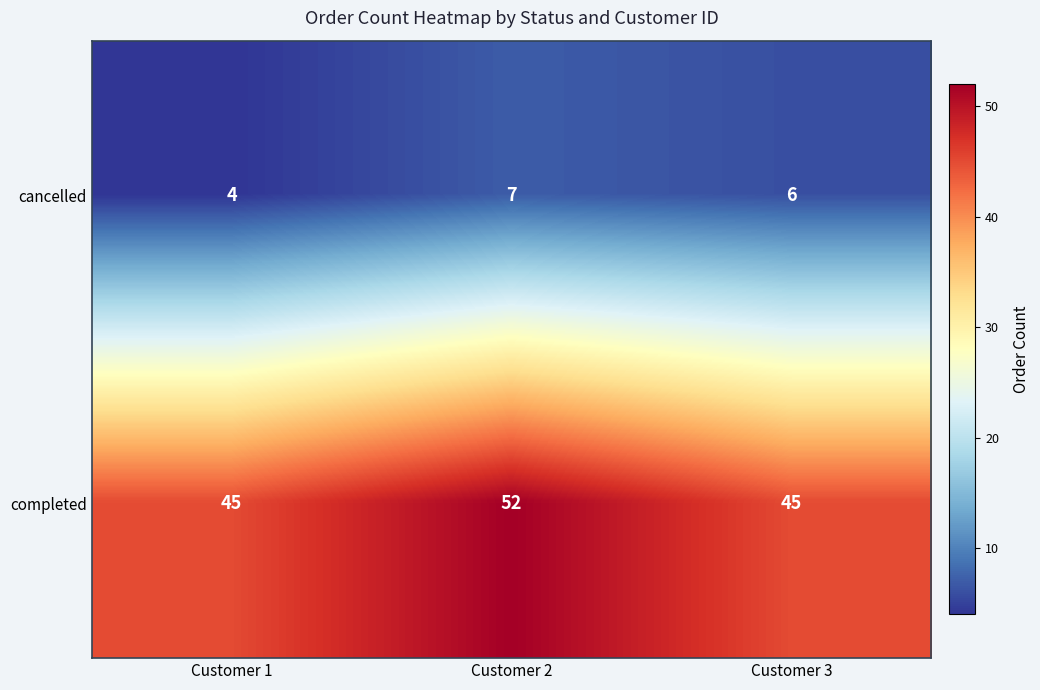

What is the sum of all completed values?

142